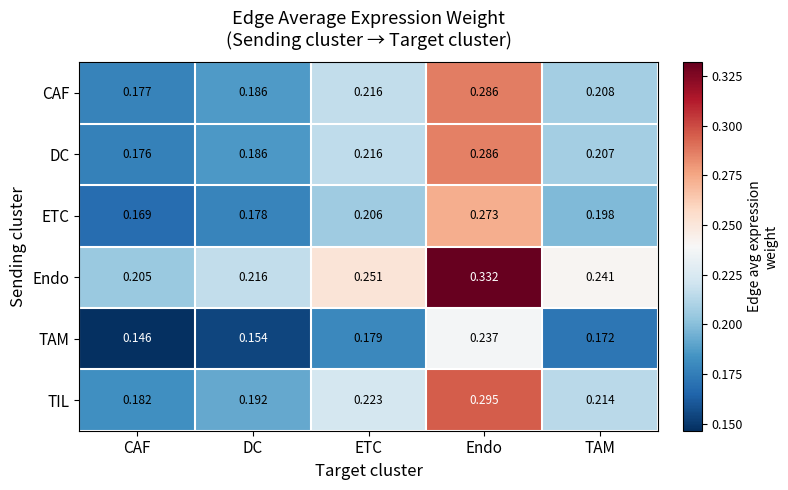

Rank the categories by Endo value from highest to lowest.

Endo, ETC, TAM, DC, CAF